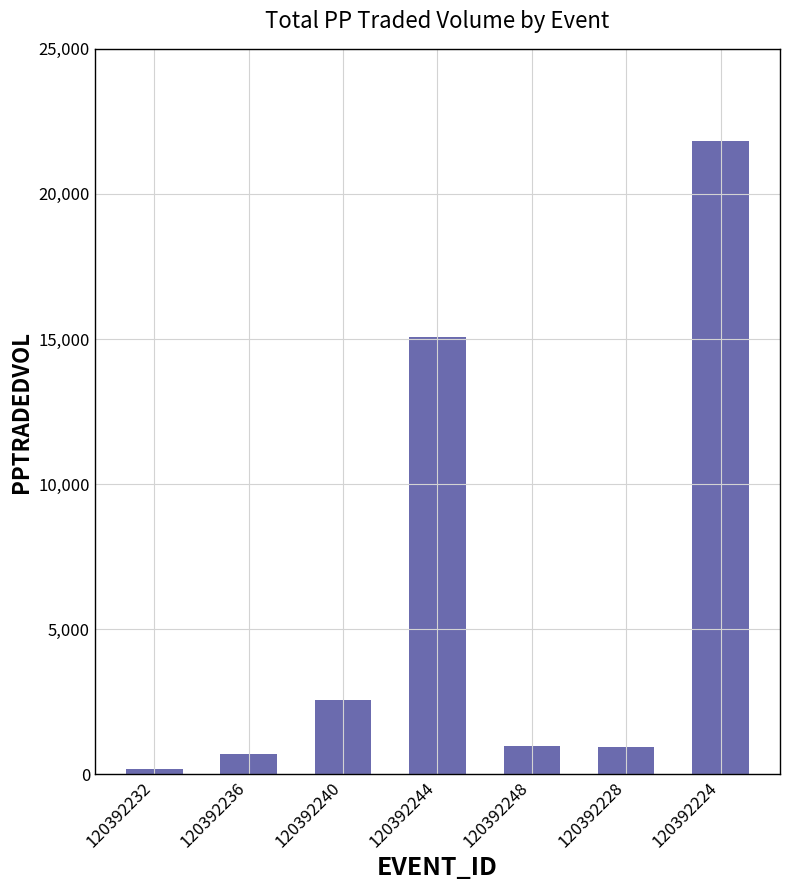

Where is the data nearest to the value 11006?

120392244